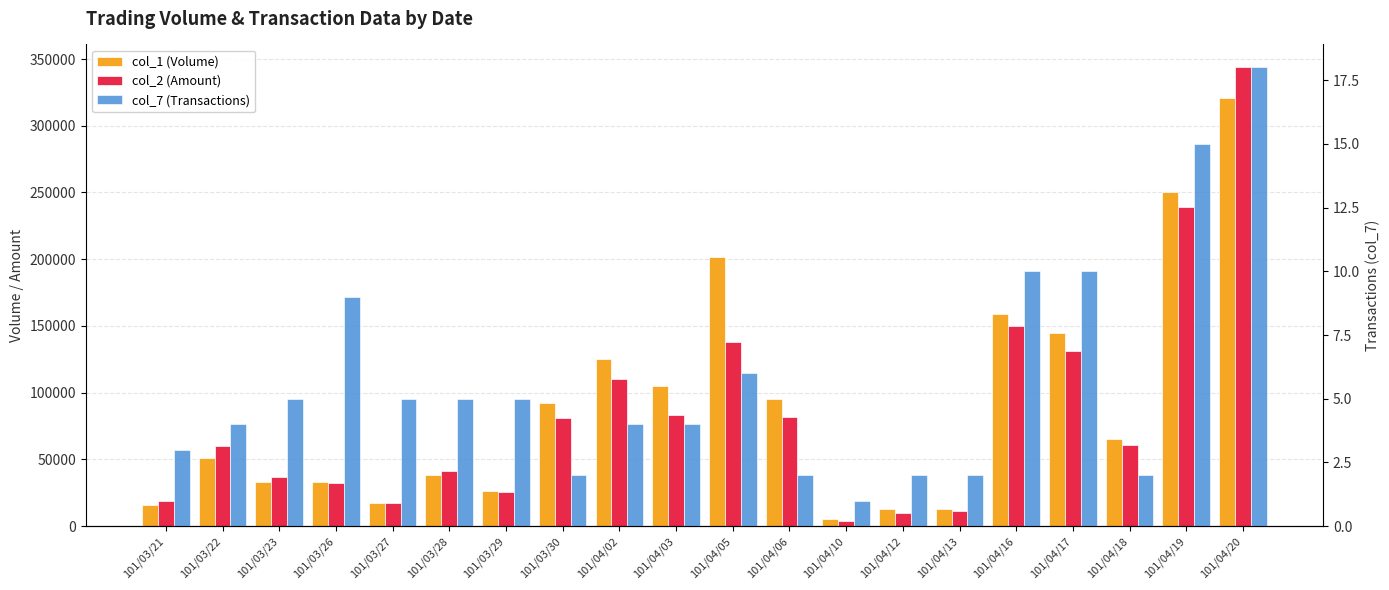

What is the difference between the col_7 (Transactions) values at 101/03/23 and 101/04/18?

3